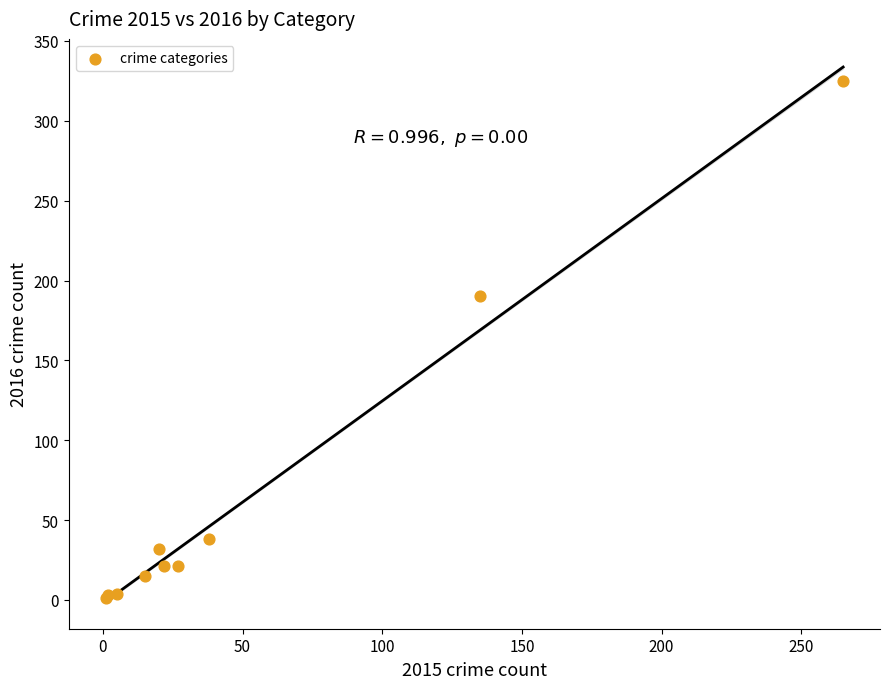

What Y value in the scatter plot is closest to 163?

190